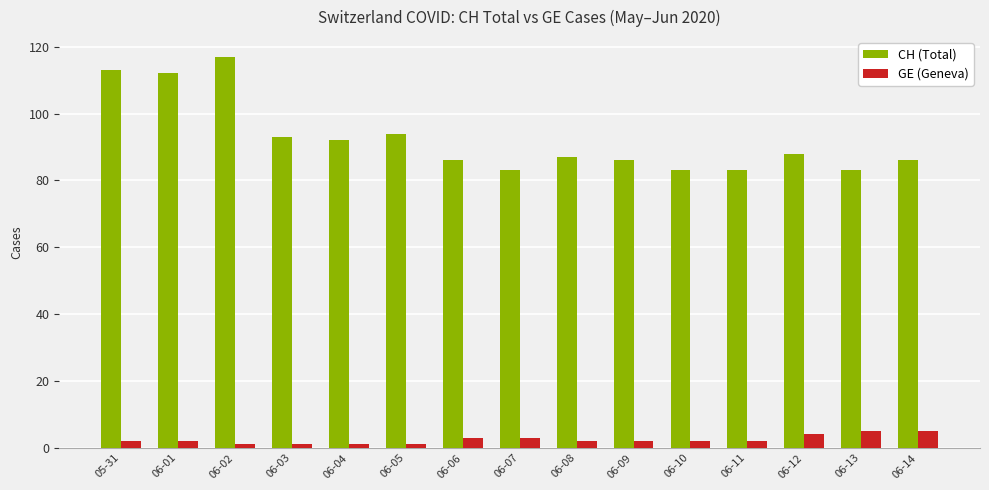

How many series are shown in this chart?

2